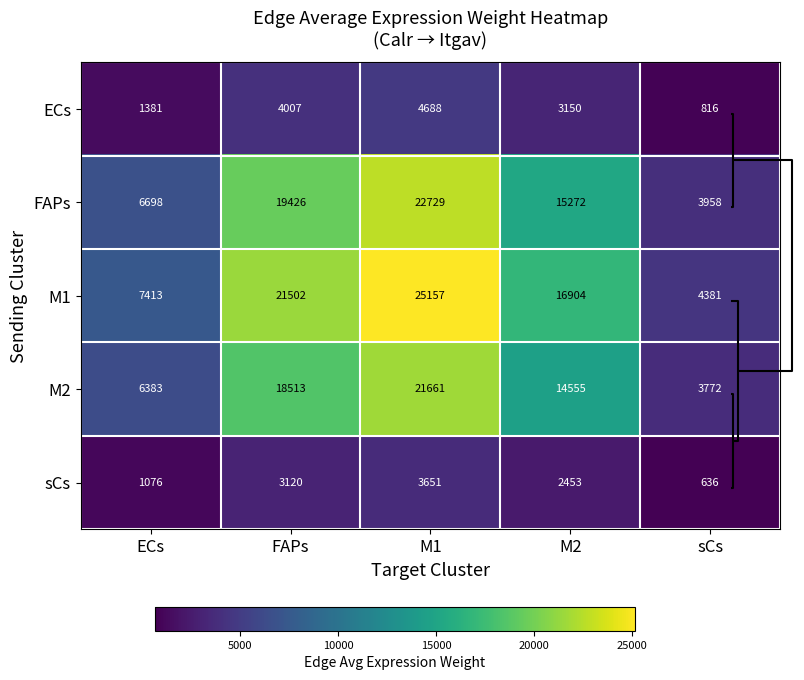

At how many categories does at least one series exceed 24279?

1